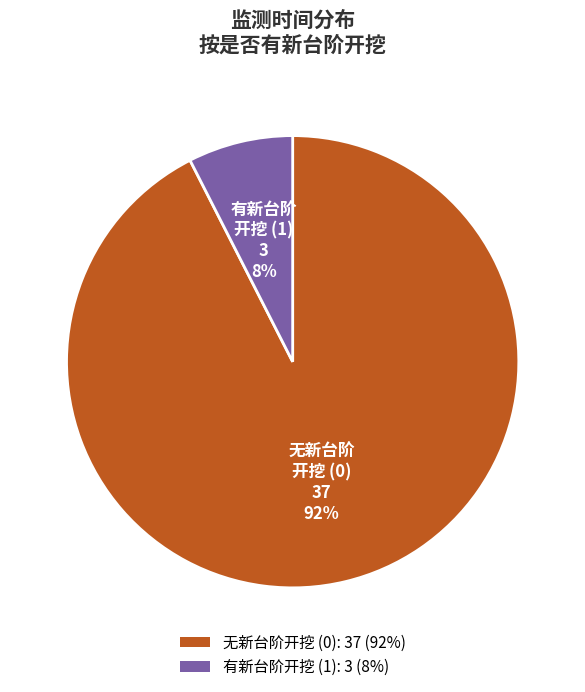

What is the smallest slice in the pie chart?

有新台阶开挖 (1): 3 (8%)